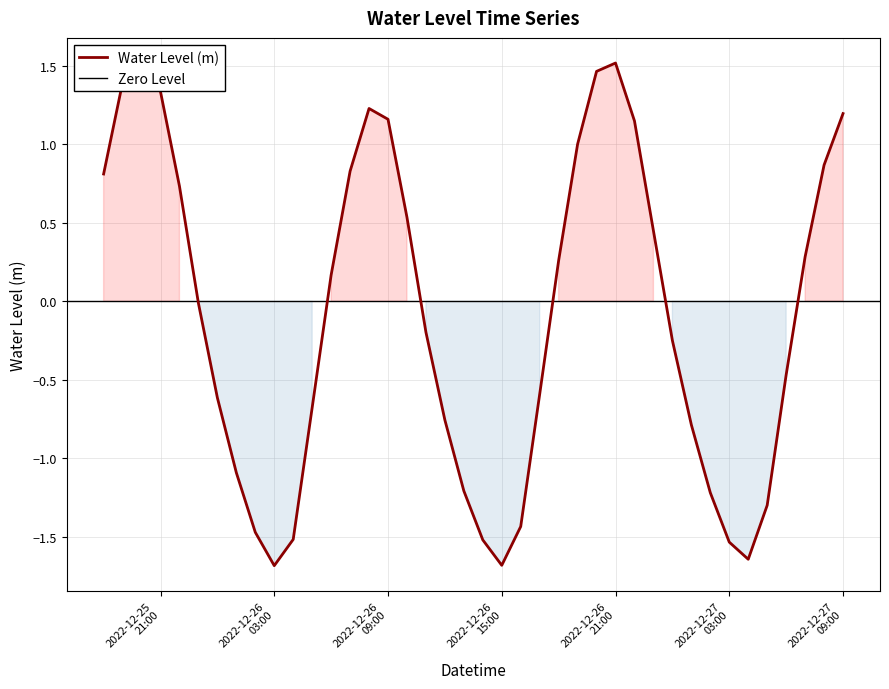

Rank the categories by value from highest to lowest.

2022-12-26 21:00:00, 2022-12-25 20:00:00, 2022-12-26 20:00:00, 2022-12-25 19:00:00, 2022-12-25 21:00:00, 2022-12-26 08:00:00, 2022-12-27 09:00:00, 2022-12-26 09:00:00, 2022-12-26 22:00:00, 2022-12-26 19:00:00, 2022-12-27 08:00:00, 2022-12-26 07:00:00, 2022-12-25 18:00:00, 2022-12-25 22:00:00, 2022-12-26 10:00:00, 2022-12-26 23:00:00, 2022-12-27 07:00:00, 2022-12-26 18:00:00, 2022-12-26 06:00:00, 2022-12-25 23:00:00, 2022-12-26 11:00:00, 2022-12-27 00:00:00, 2022-12-27 06:00:00, 2022-12-26 17:00:00, 2022-12-26 00:00:00, 2022-12-26 05:00:00, 2022-12-26 12:00:00, 2022-12-27 01:00:00, 2022-12-26 01:00:00, 2022-12-26 13:00:00, 2022-12-27 02:00:00, 2022-12-27 05:00:00, 2022-12-26 16:00:00, 2022-12-26 02:00:00, 2022-12-26 04:00:00, 2022-12-26 14:00:00, 2022-12-27 03:00:00, 2022-12-27 04:00:00, 2022-12-26 15:00:00, 2022-12-26 03:00:00